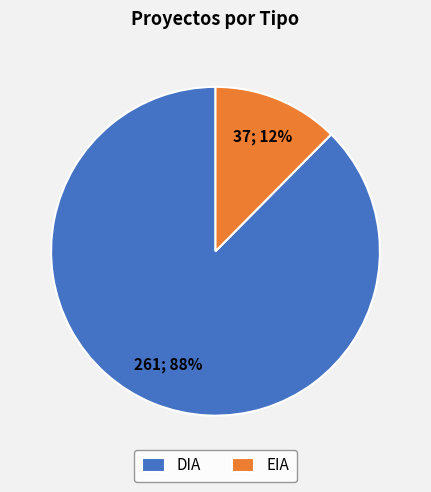

Is the sum of DIA and EIA greater than half?

Yes